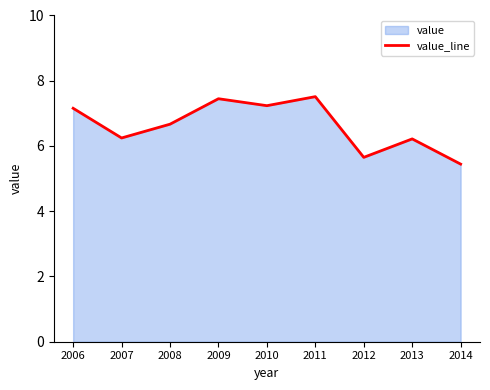

At which label does the data first exceed 6?

2006